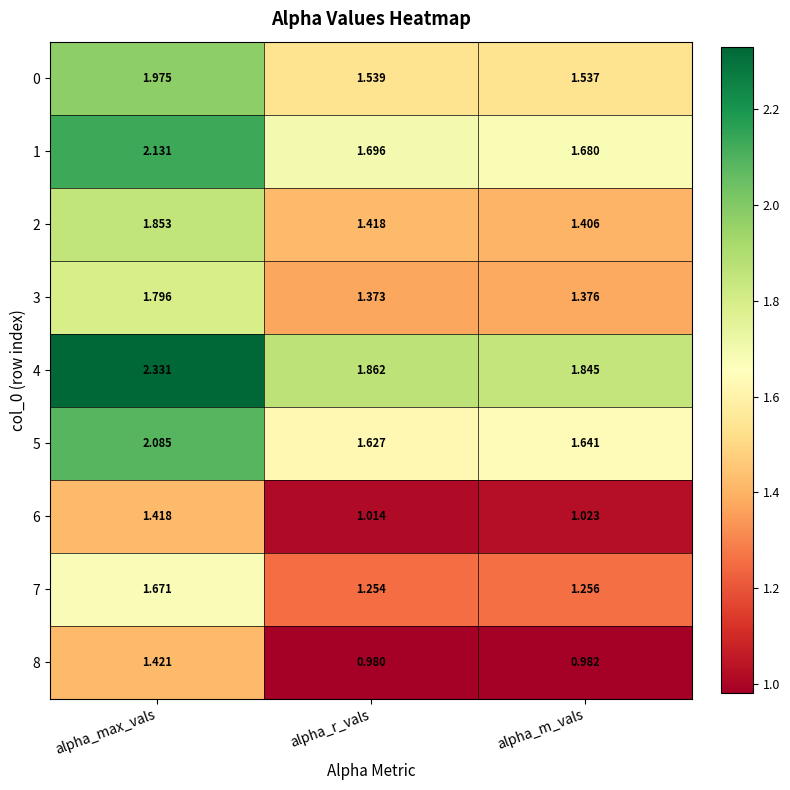

Which category has the lowest value across all series?

alpha_r_vals